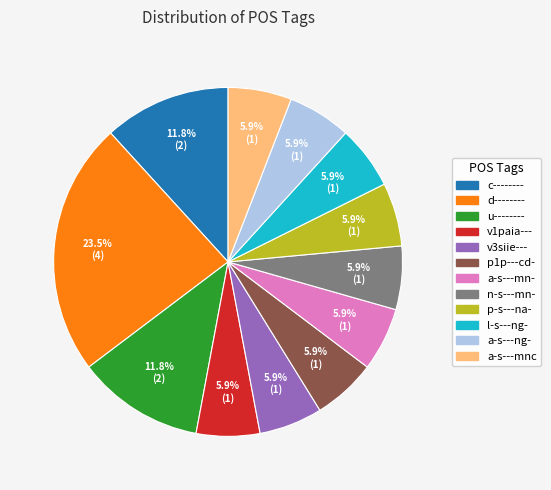

How many slices are in this pie chart?

12